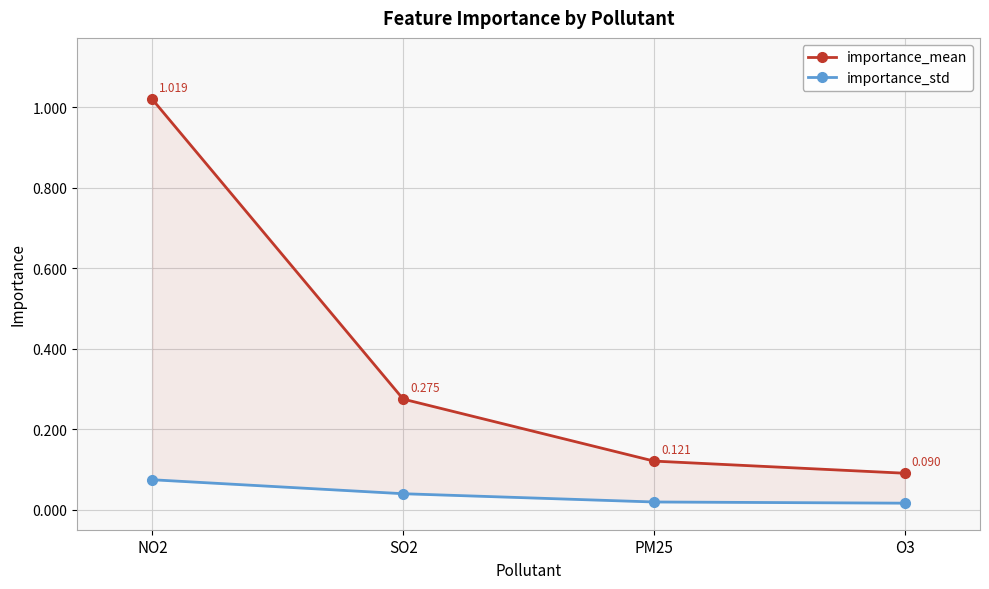

At which category is the sum across all series the highest?

NO2